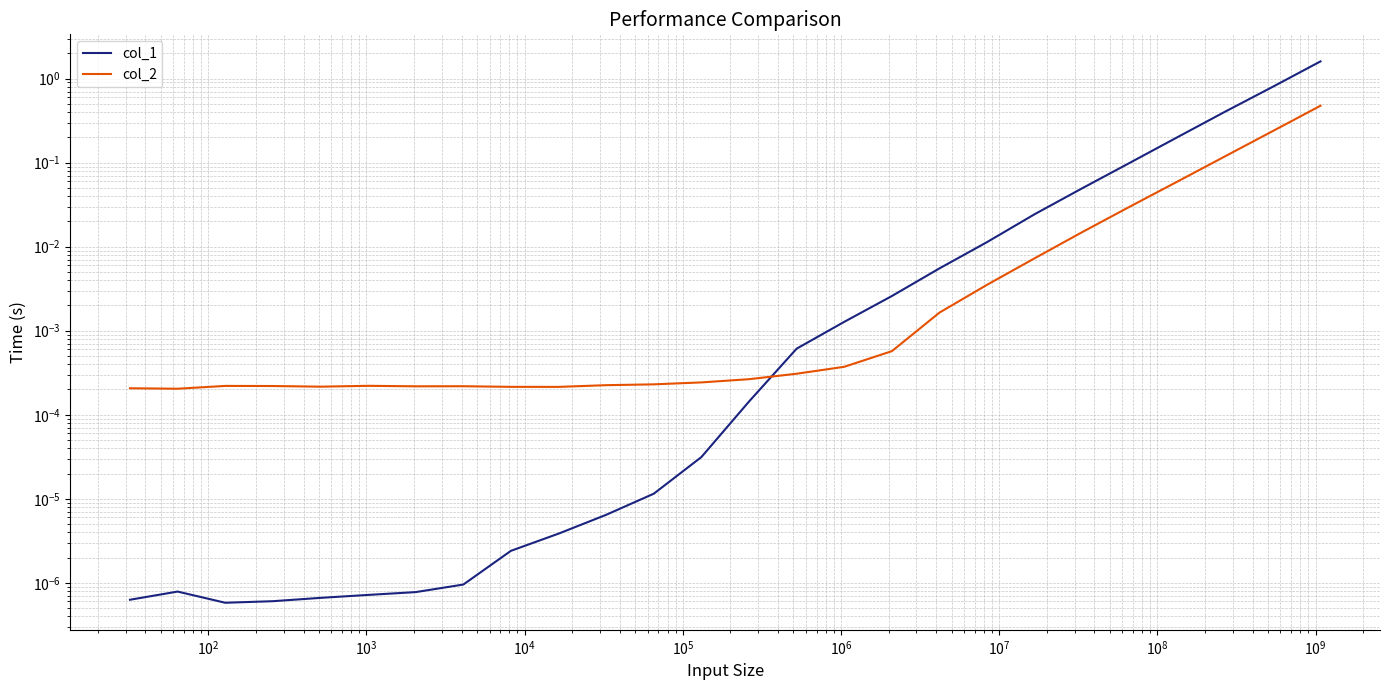

True or false: col_1 has more than 1 points higher than both neighbors.

False